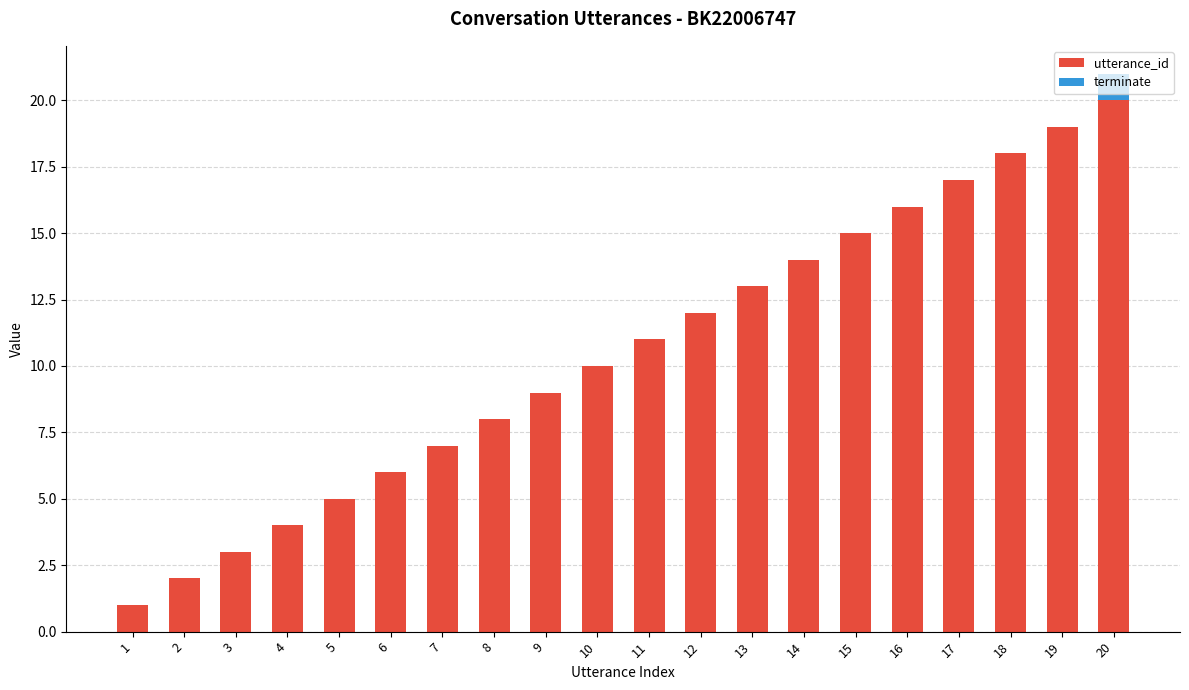

The value of utterance_id at 10 is 10. True or false?

True